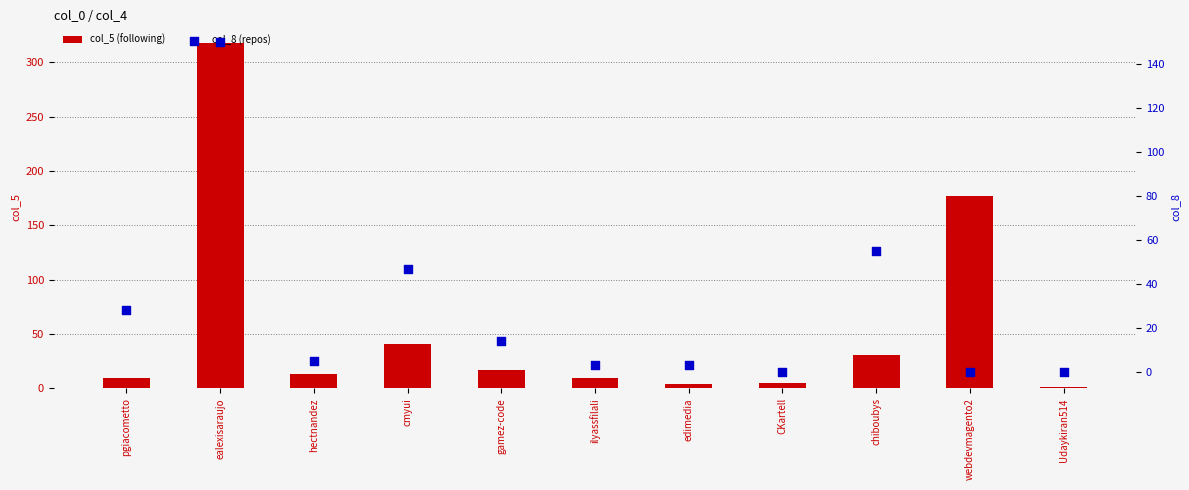

Which series has the largest Y range (max minus min)?

col_5 (following)